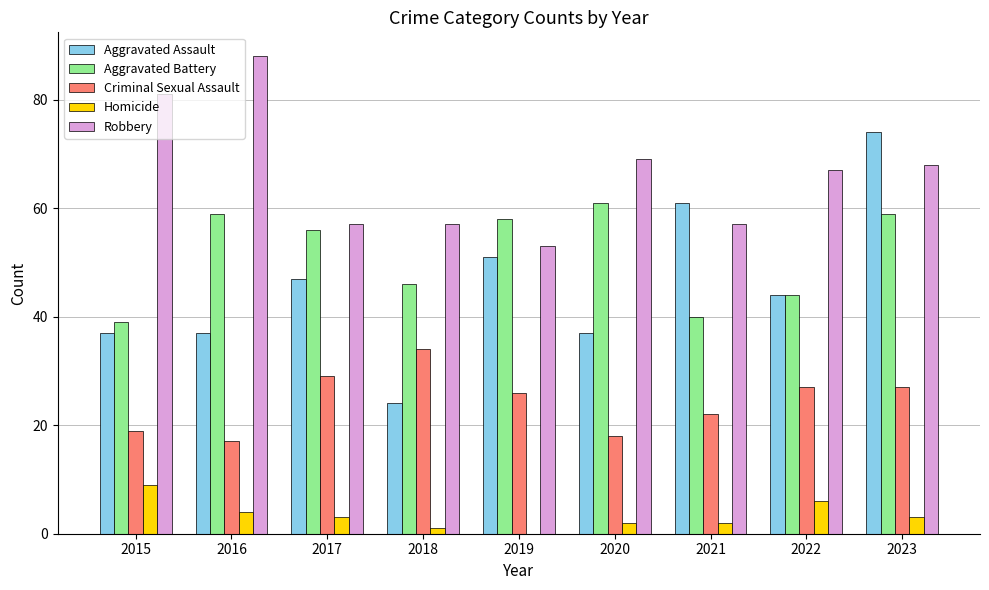

At which label is Robbery closest to 70?

2020